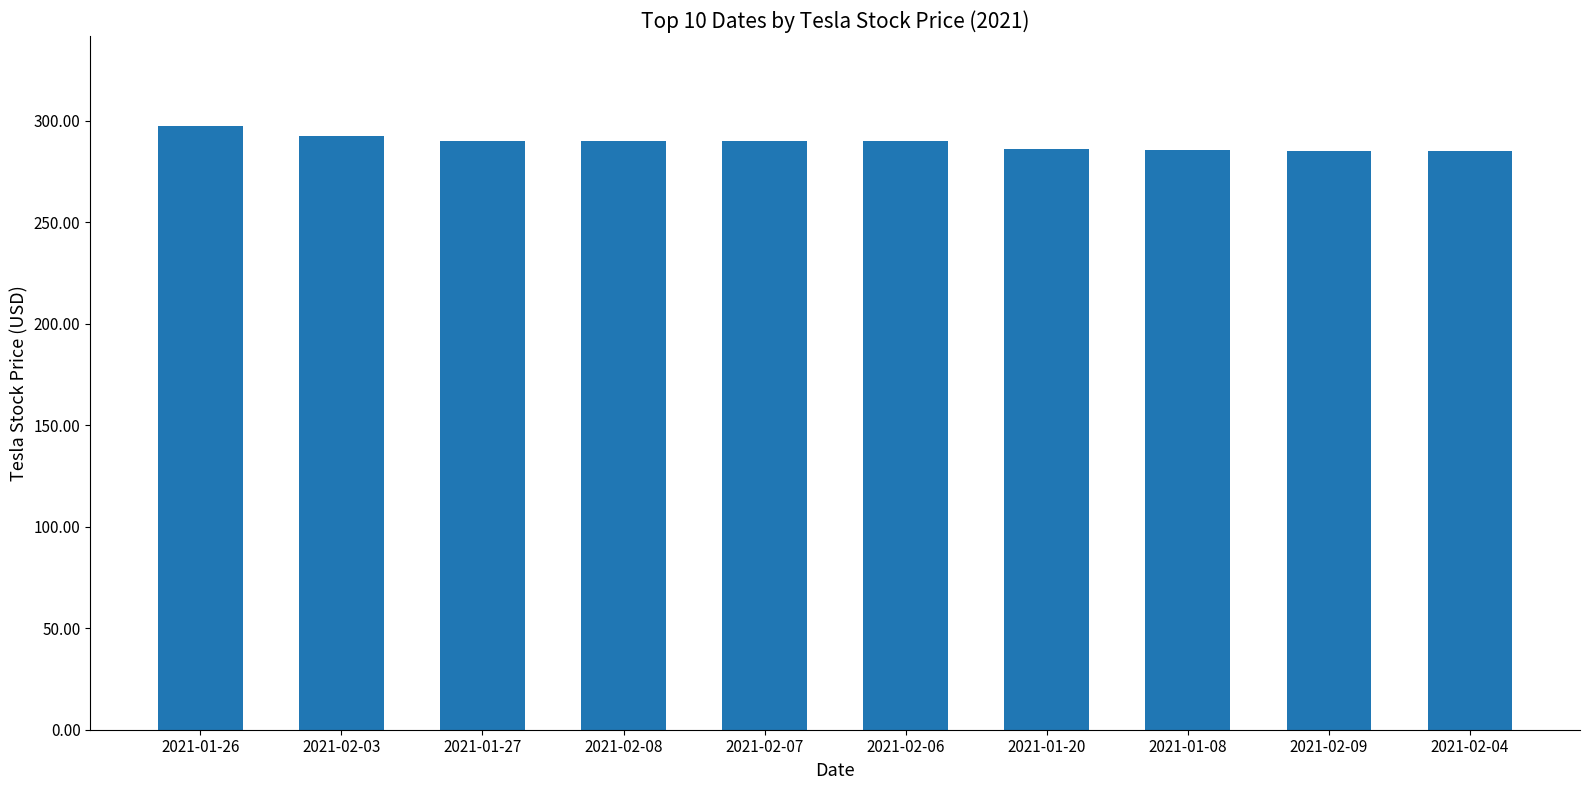

What is the label of the 4th bar from the left?

2021-02-08